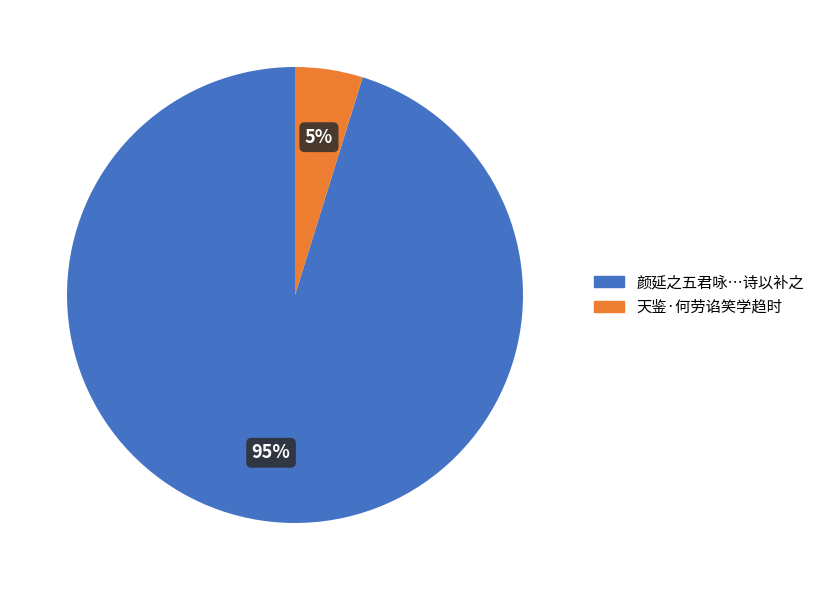

To the nearest percent, what is the average slice percentage?

50%